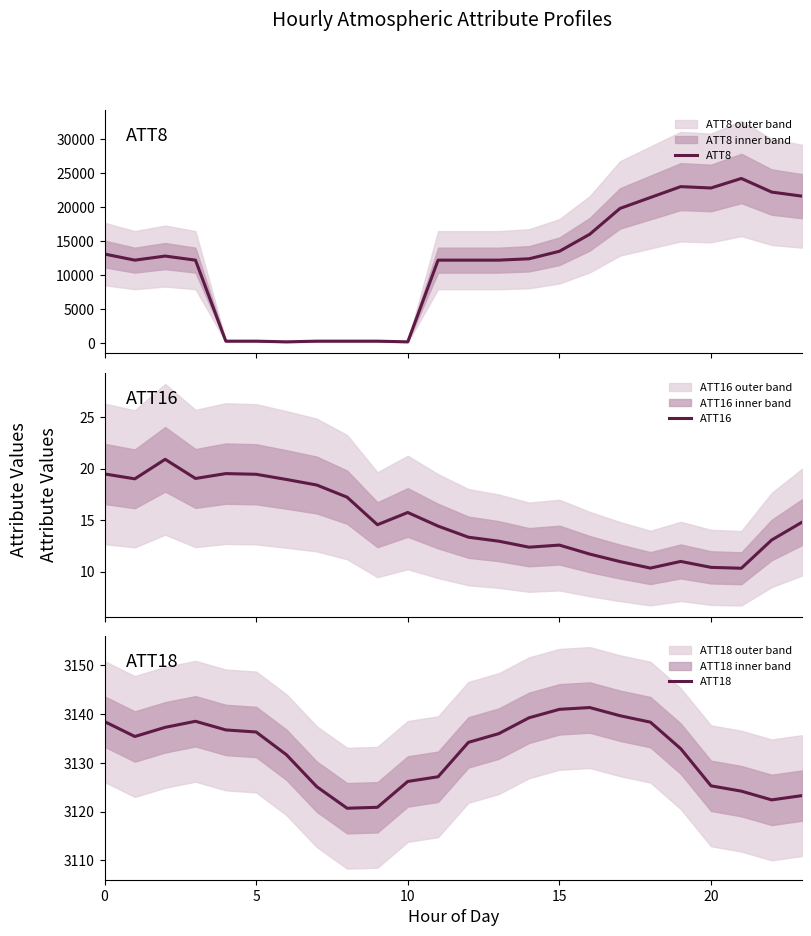

Does the chart have visible grid lines?

No